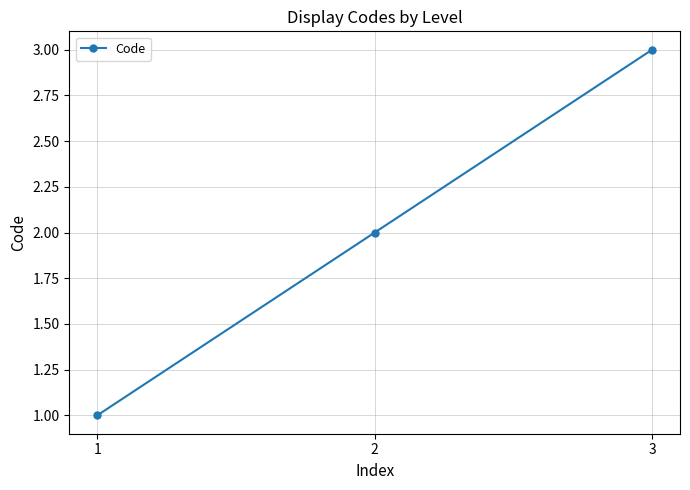

Which category has the highest value across all series?

3